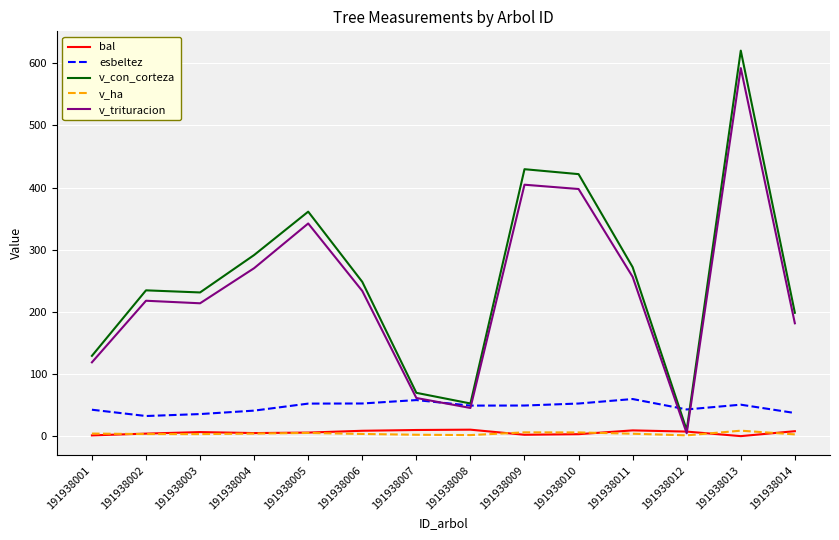

Where is v_con_corteza nearest to the value 315?

191938004